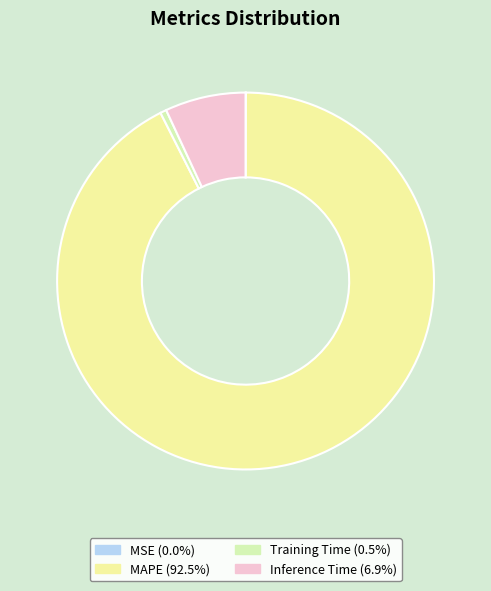

Which has a higher value, Inference Time or Training Time?

Inference Time